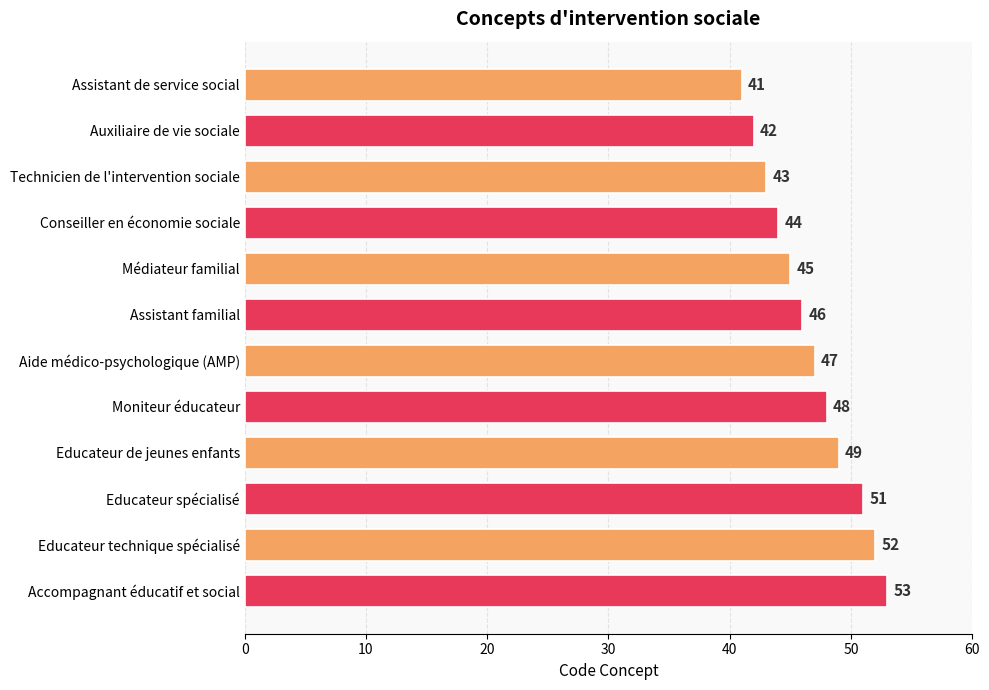

The value at Assistant familial is 46. True or false?

True